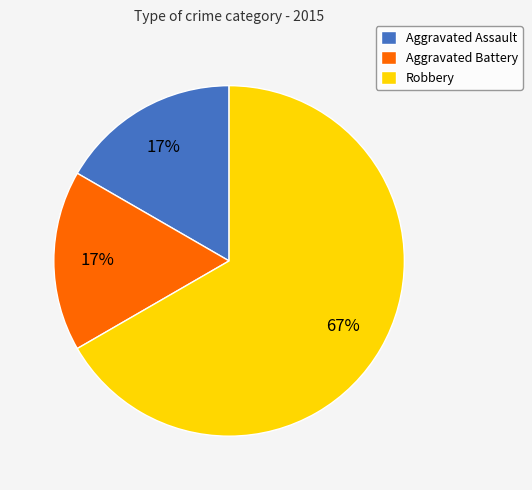

Is it true that Robbery is 67% of the pie?

True